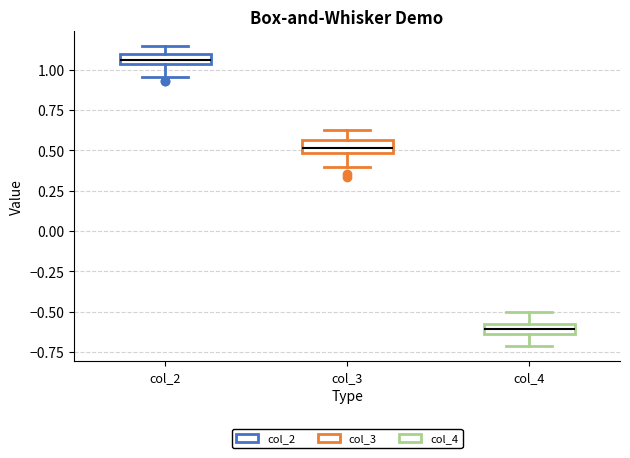

Where is the upper edge of the box for col_4 on the y-axis? The values are not printed on the chart, so give them approximately, as read against the axis.

-0.55